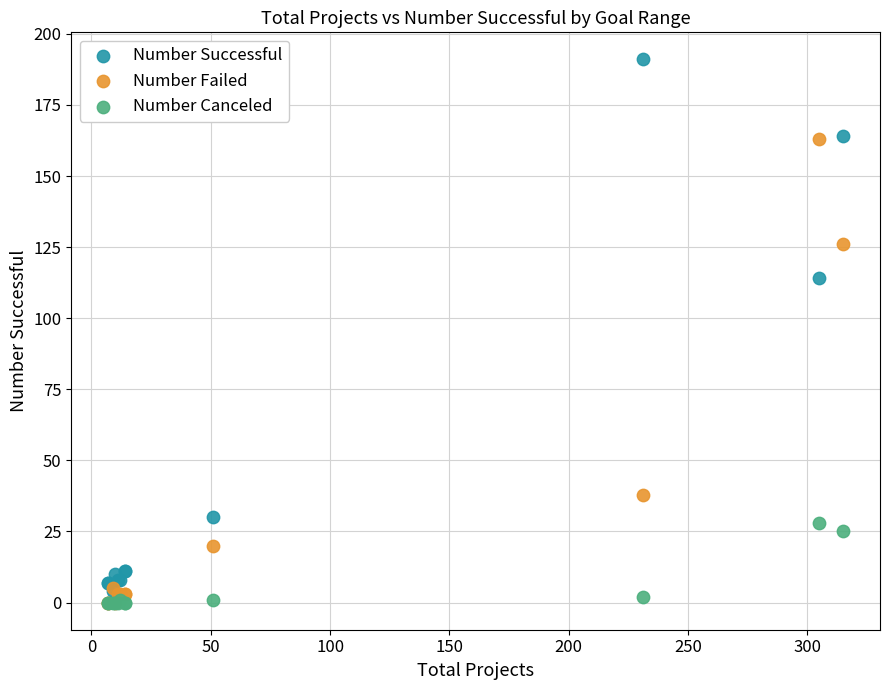

Across all series, what Y value is closest to 95?

114